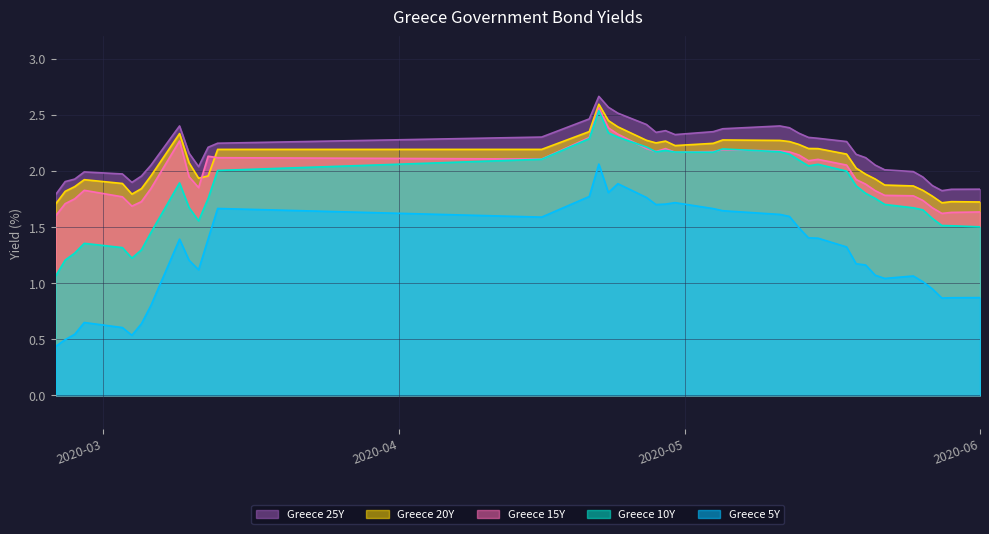

True or false: Greece 5Y and Greece 15Y intersect in this chart.

False